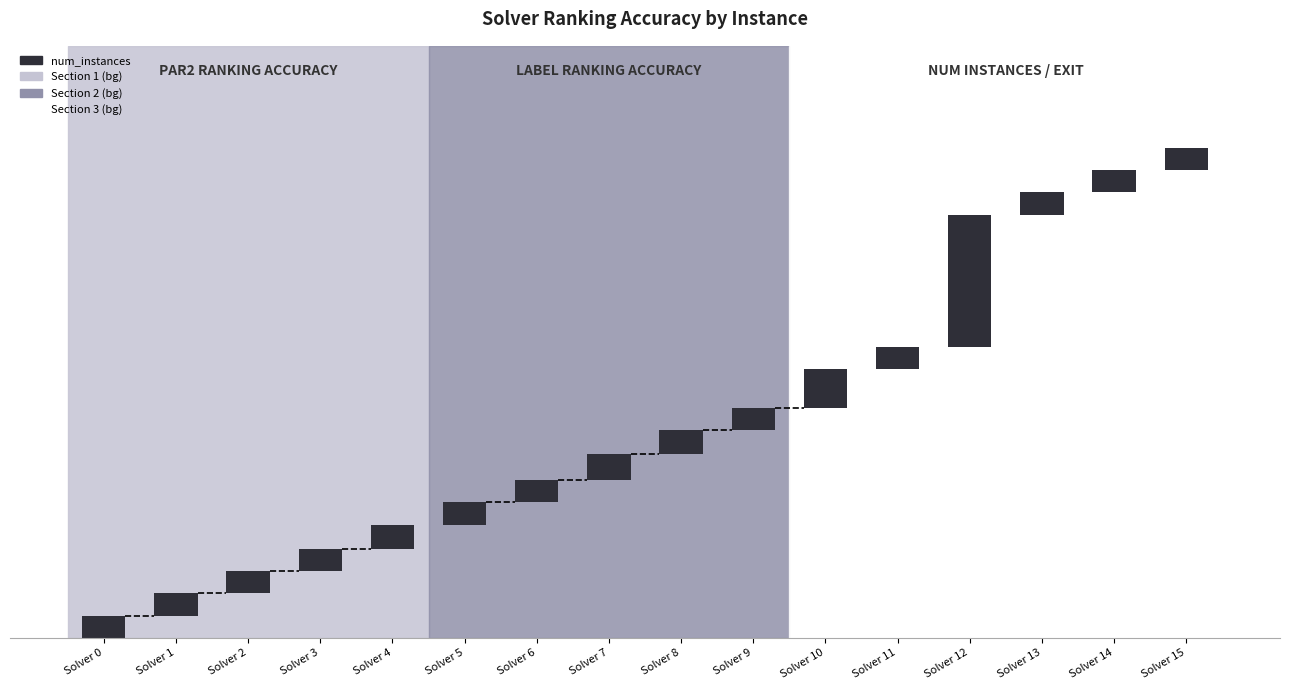

Which series has the largest total across all categories?

num_instances